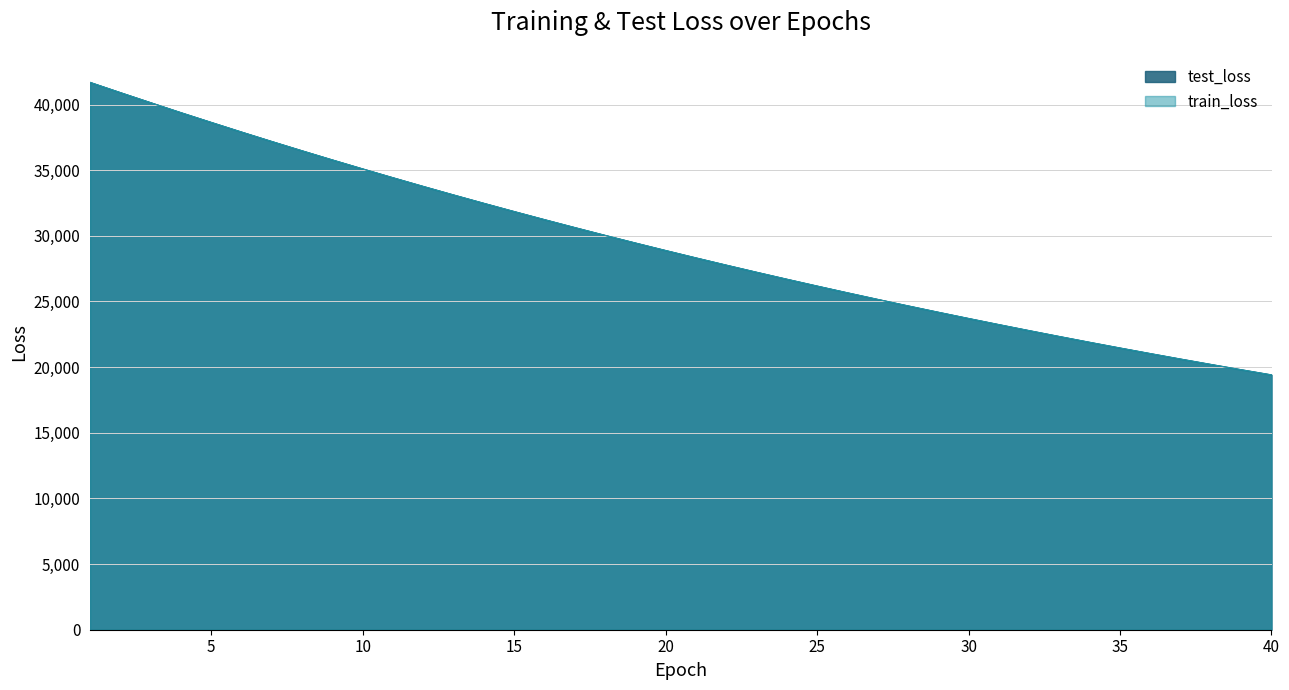

Between 18 and 7, which is larger?

7